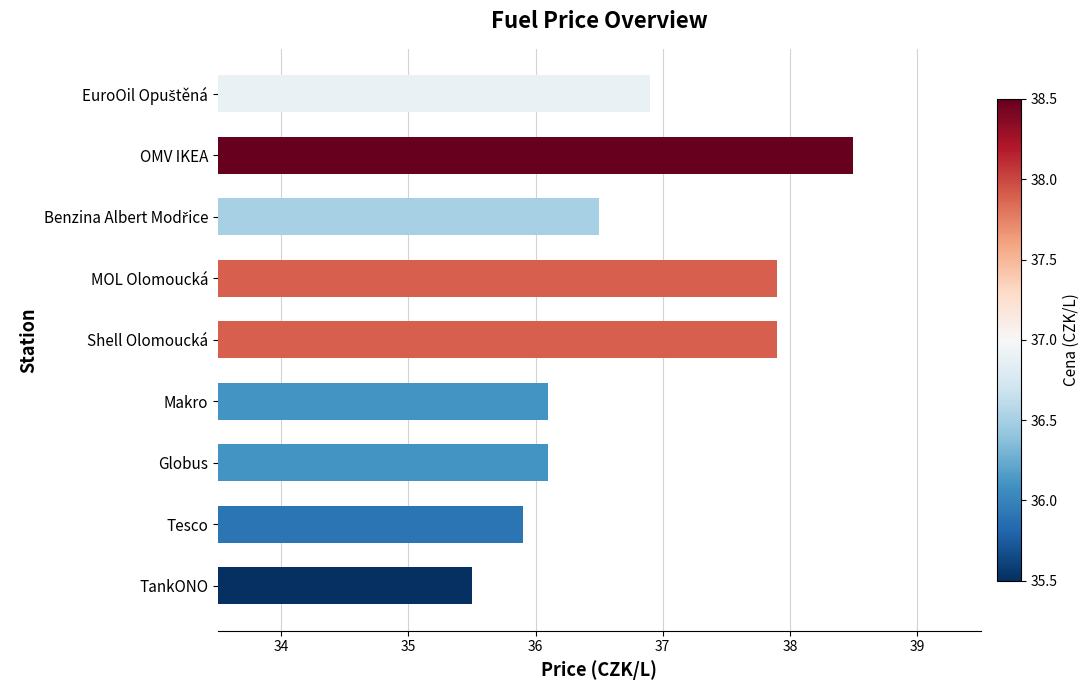

How many data points are less than 36?

2